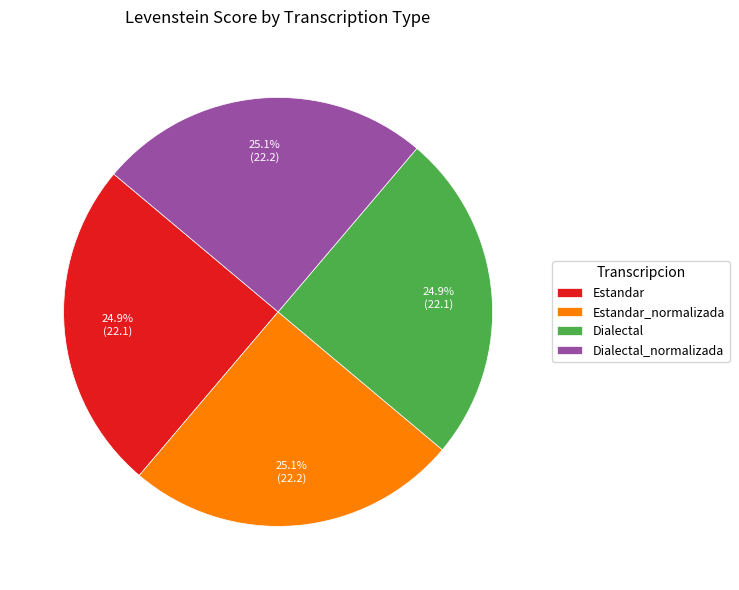

Does any single category account for the majority?

No